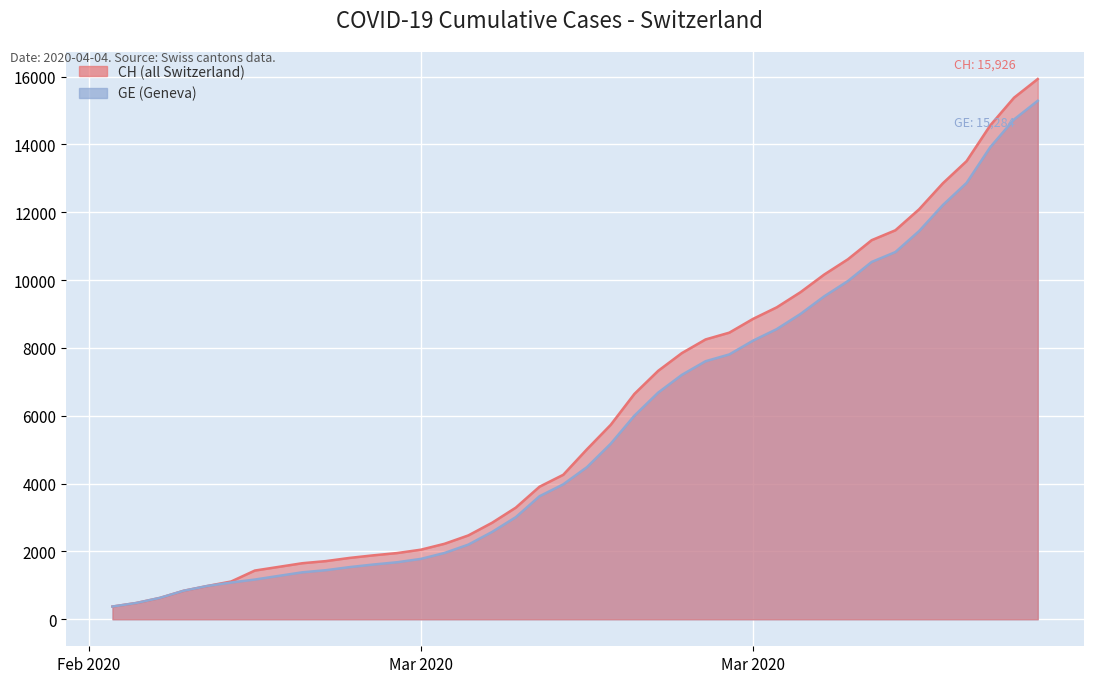

True or false: CH and GE intersect in this chart.

False